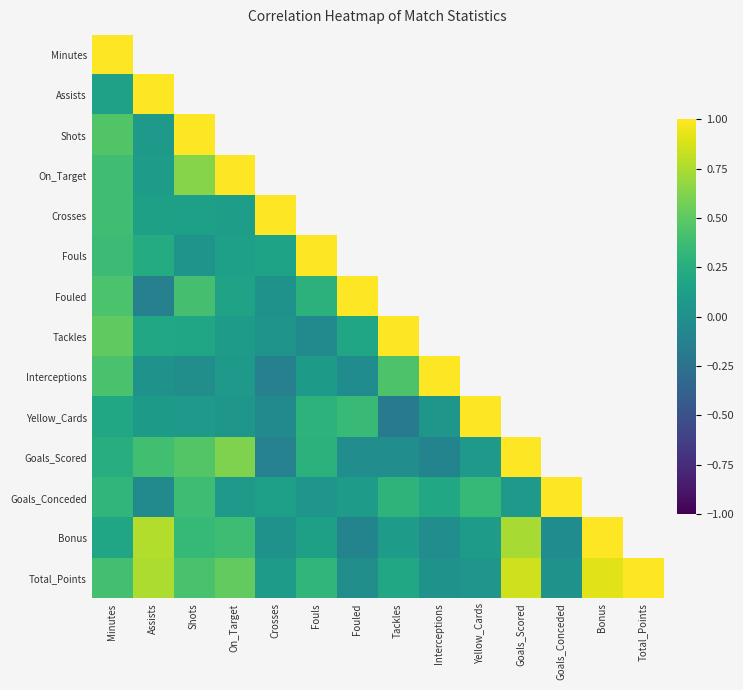

At which label is Goals_Conceded closest to 0?

Assists